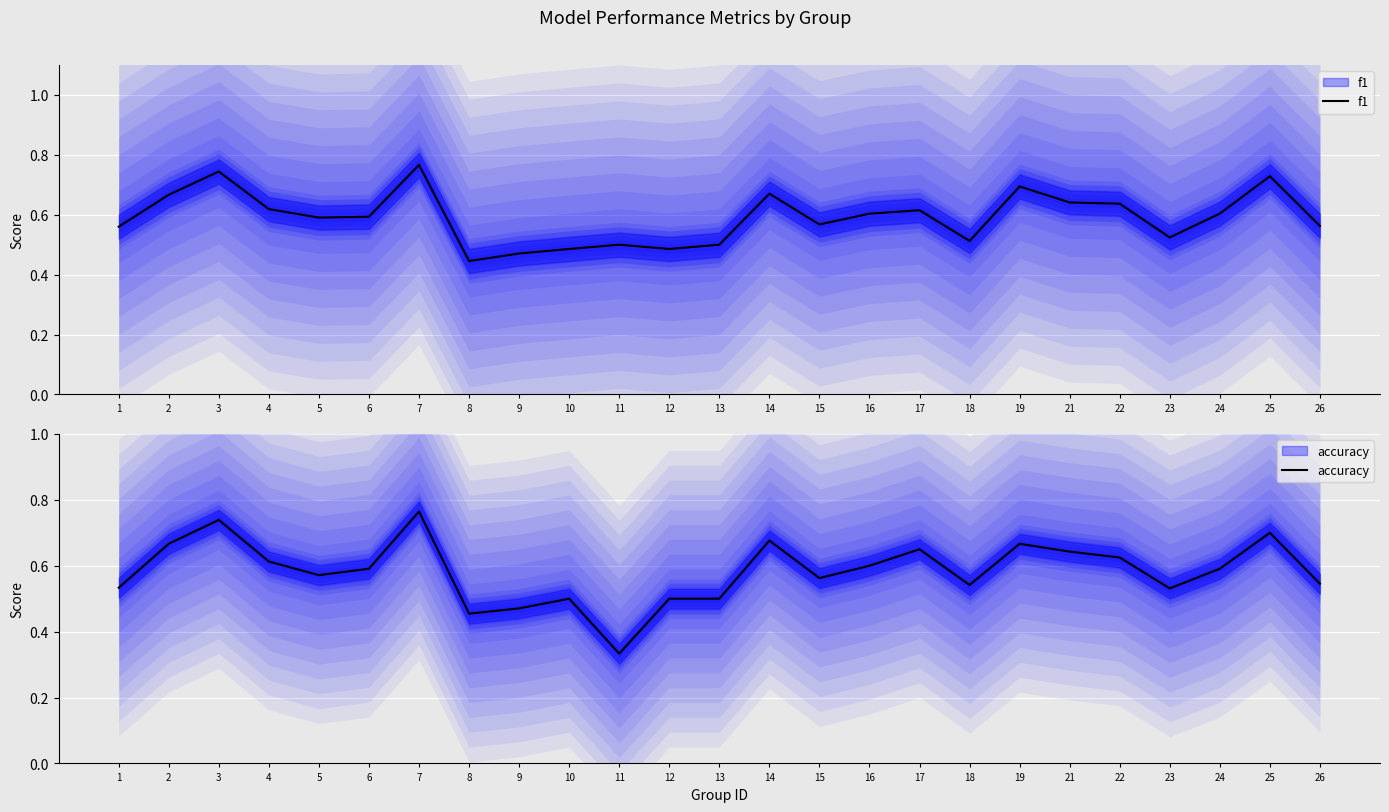

Which has a higher value, 26 or 4?

4